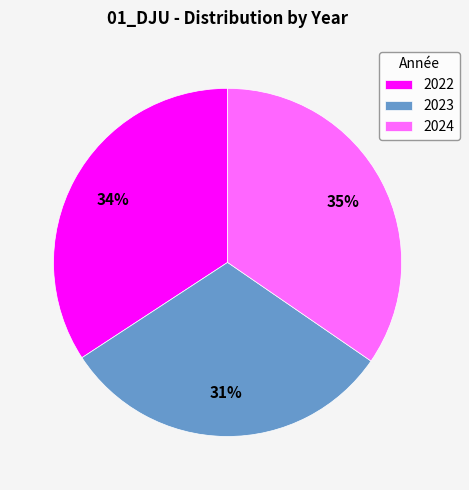

Combined, do 2024 and 2023 account for over 50%?

Yes